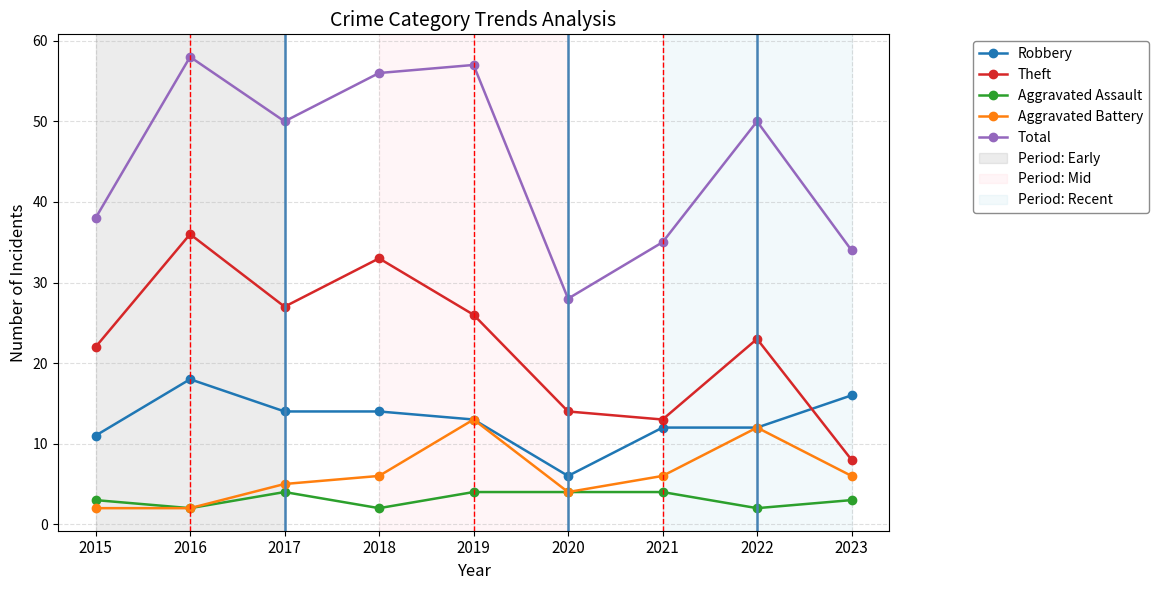

What is the value of the Aggravated Assault point at the 8th from the left?

2